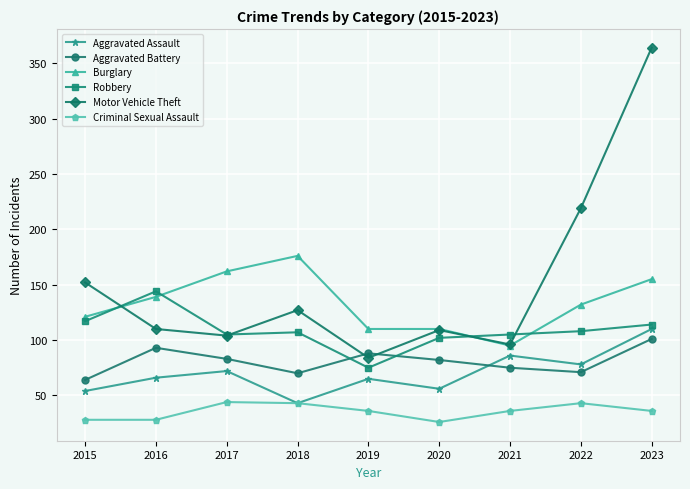

Read the Criminal Sexual Assault value at 2018.

43